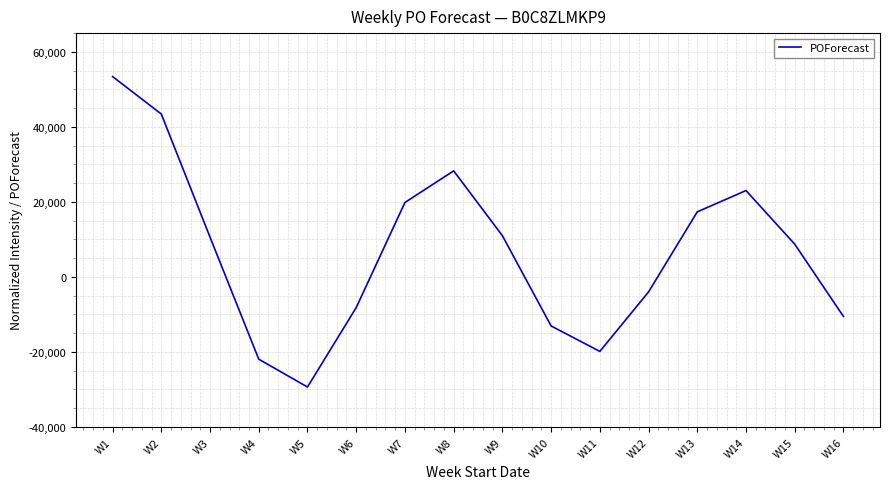

What is the change in value from W3 to W11?

-30444